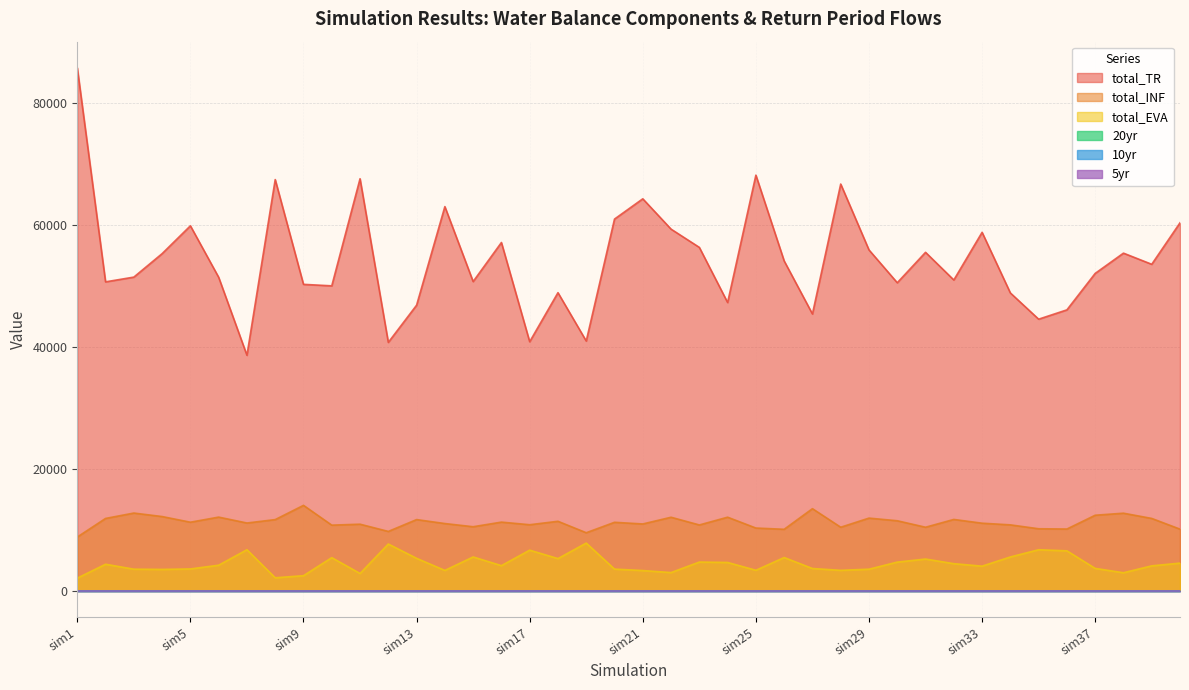

Reading left to right, transcribe all the data shown in this chart.

total_TR: 85761.1	50671.8	51449.1	55296.1	59859.6	51420.7	38634.2	67439.9	50262.0	50017.0	67575.0	40746.5	46845.4	63007.1	50719.1	57123.5	40856.3	48896.3	40970.2	60964.1	64287.2	59314.1	56322.7	47285.0	68164.8	54100.8	45405.9	66705.2	55904.9	50527.3	55512.5	50977.6	58791.6	48853.1	44552.2	46079.6	52057.0	55378.1	53551.0	60353.2
total_INF: 8833.3	11883.7	12766.2	12194.9	11266.1	12101.3	11134.8	11694.3	14029.5	10783.1	10940.7	9753.2	11695.5	11046.3	10524.4	11280.6	10852.7	11415.8	9539.1	11251.4	10978.8	12078.5	10815.2	12087.8	10309.5	10103.9	13483.4	10442.6	11937.3	11503.7	10441.0	11719.6	11102.9	10830.4	10191.2	10148.2	12409.1	12743.4	11884.8	10126.9
total_EVA: 2096.5	4374.7	3565.7	3527.8	3603.7	4216.2	6754.0	2155.8	2497.7	5454.3	2859.1	7689.8	5344.6	3361.6	5570.4	4144.8	6683.3	5299.8	7847.3	3576.2	3340.5	3010.4	4733.8	4667.5	3386.2	5477.2	3675.2	3374.1	3563.1	4724.9	5228.0	4467.9	4061.6	5569.1	6752.2	6572.3	3692.1	2982.3	4111.5	4558.7
20yr: 0.0	0.0	0.0	0.0	0.0	0.0	0.0	0.0	0.0	0.0	0.0	0.0	0.0	0.0	0.0	0.0	0.0	0.0	0.0	0.0	0.0	0.0	0.0	0.0	0.0	0.0	0.0	0.0	0.0	0.0	0.0	0.0	0.0	0.0	0.0	0.0	0.0	0.0	0.0	0.0
10yr: 0.0	0.0	0.0	0.0	0.0	0.0	0.0	0.0	0.0	0.0	0.0	0.0	0.0	0.0	0.0	0.0	0.0	0.0	0.0	0.0	0.0	0.0	0.0	0.0	0.0	0.0	0.0	0.0	0.0	0.0	0.0	0.0	0.0	0.0	0.0	0.0	0.0	0.0	0.0	0.0
5yr: 0.0	0.0	0.0	0.0	0.0	0.0	0.0	0.0	0.0	0.0	0.0	0.0	0.0	0.0	0.0	0.0	0.0	0.0	0.0	0.0	0.0	0.0	0.0	0.0	0.0	0.0	0.0	0.0	0.0	0.0	0.0	0.0	0.0	0.0	0.0	0.0	0.0	0.0	0.0	0.0